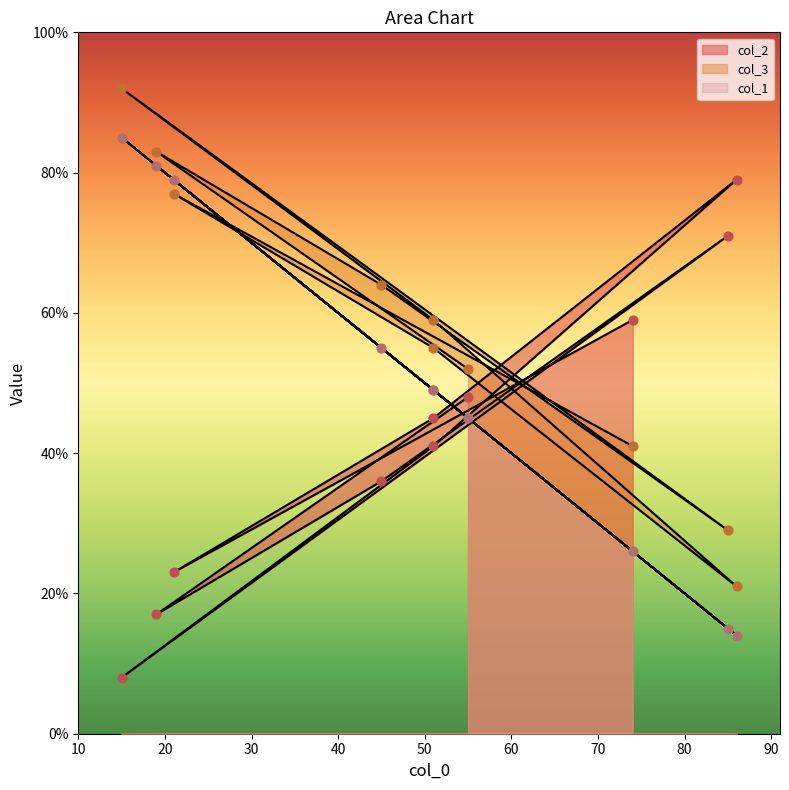

At which category is the sum across all series the highest?

15